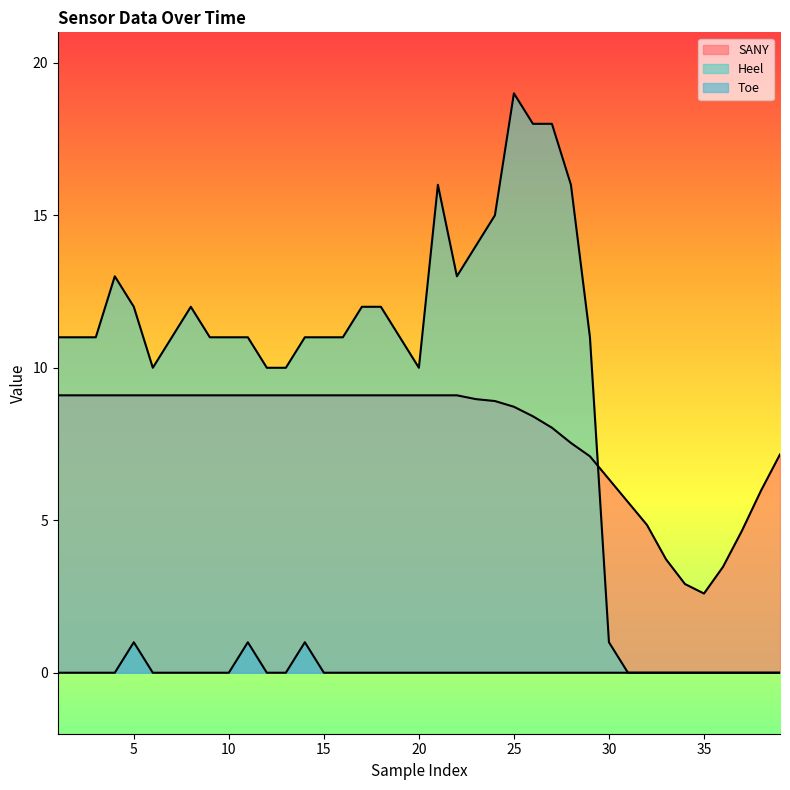

Rank the series by their maximum value, from lowest to highest.

Toe, SANY, Heel